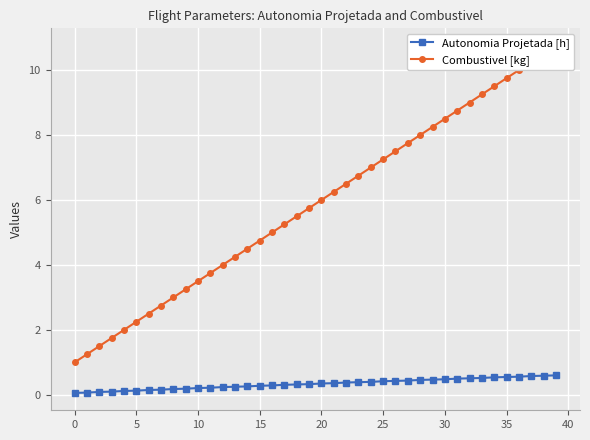

What is the spread (max minus min) of values at 32?

8.5